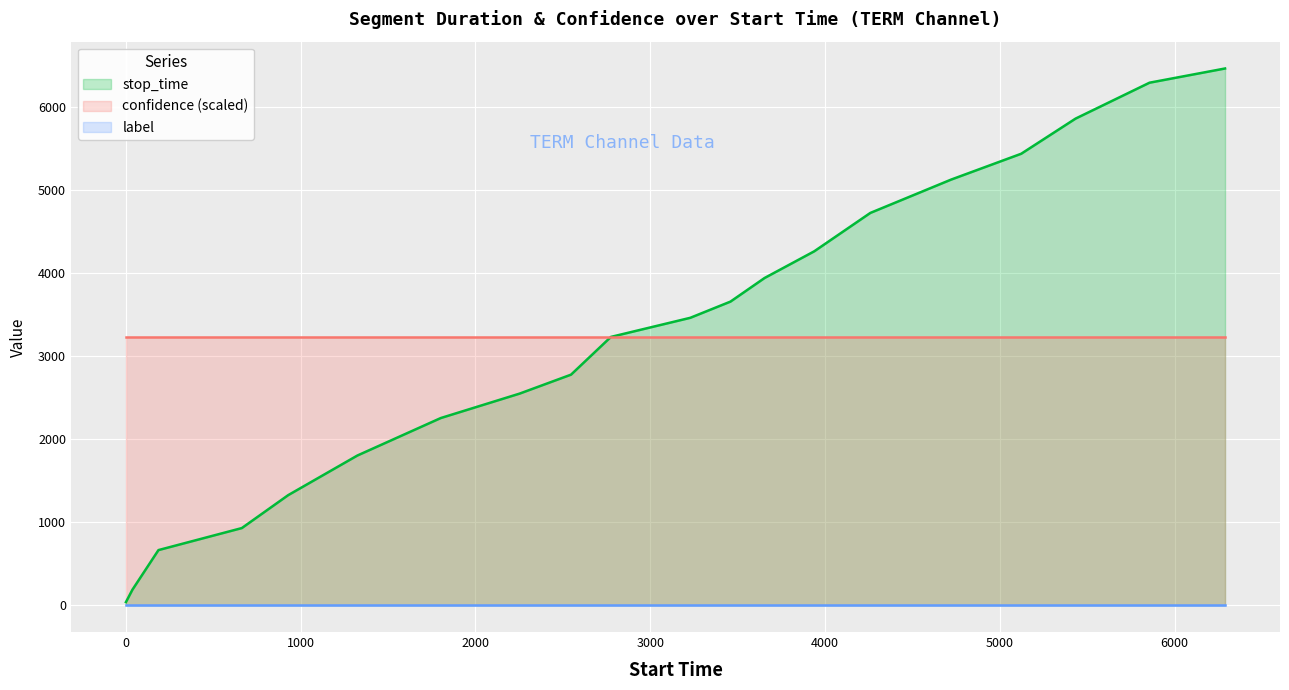

The confidence (scaled) series shows 976.3 at 10. True or false?

False